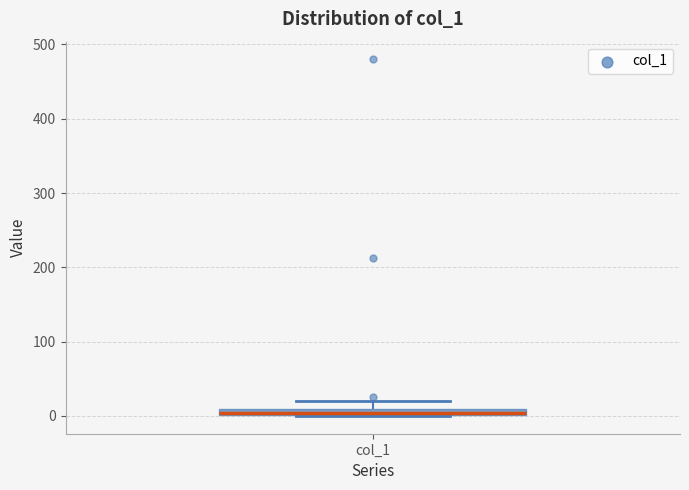

Where is the lower edge of the box for col_1 on the y-axis? The values are not printed on the chart, so give them approximately, as read against the axis.

0